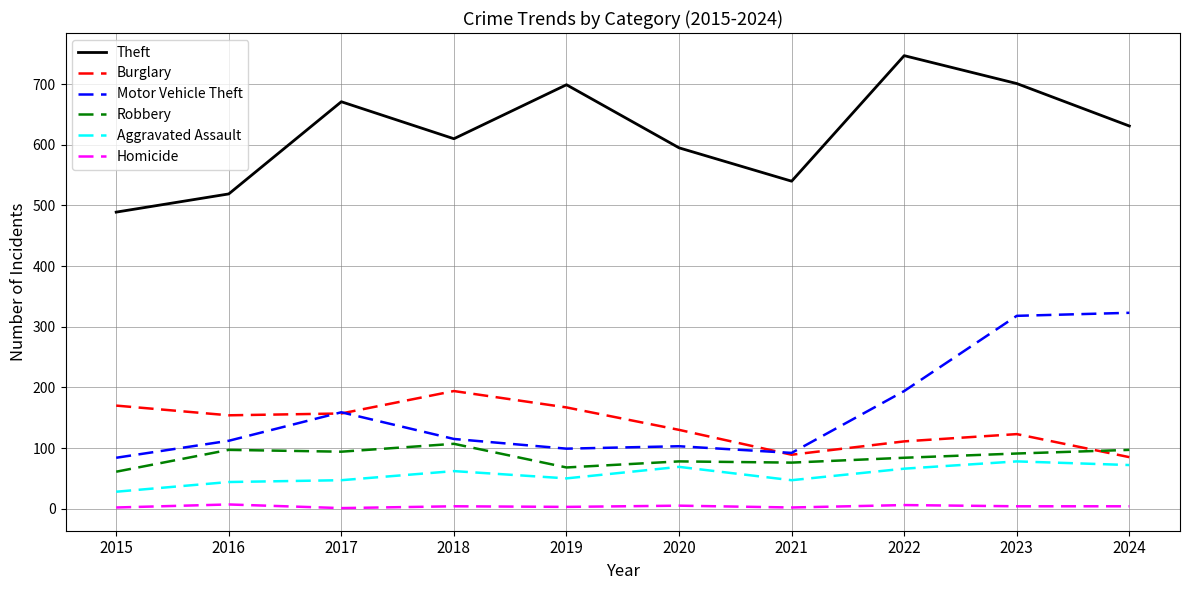

Which series has the largest total across all categories?

Theft